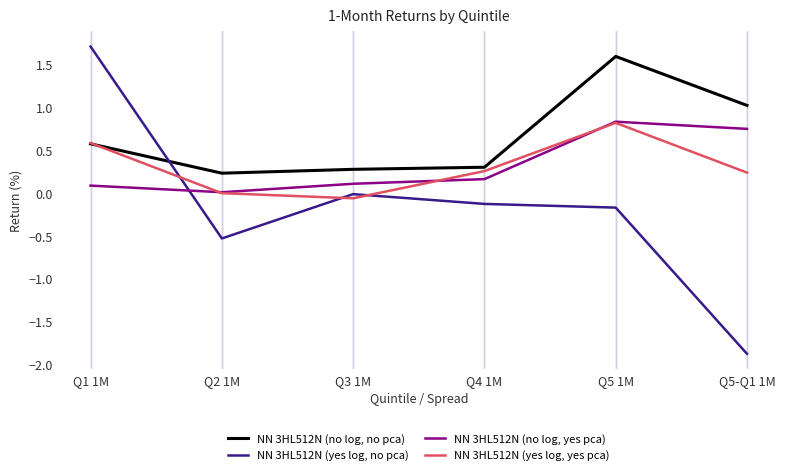

Which category has the highest value in the NN 3HL512N (no log, yes pca) series?

Q5 1M